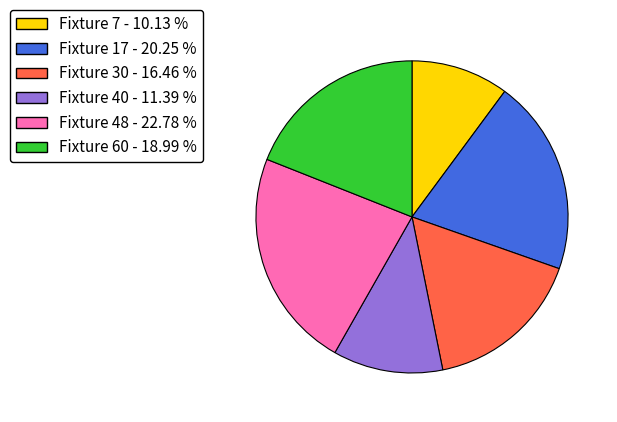

Rank the categories by value from lowest to highest.

Fixture 7, Fixture 40, Fixture 30, Fixture 60, Fixture 17, Fixture 48